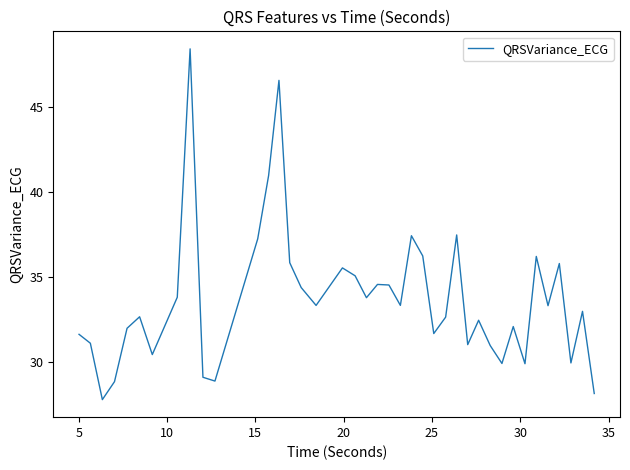

What is the greatest value displayed?

48.4